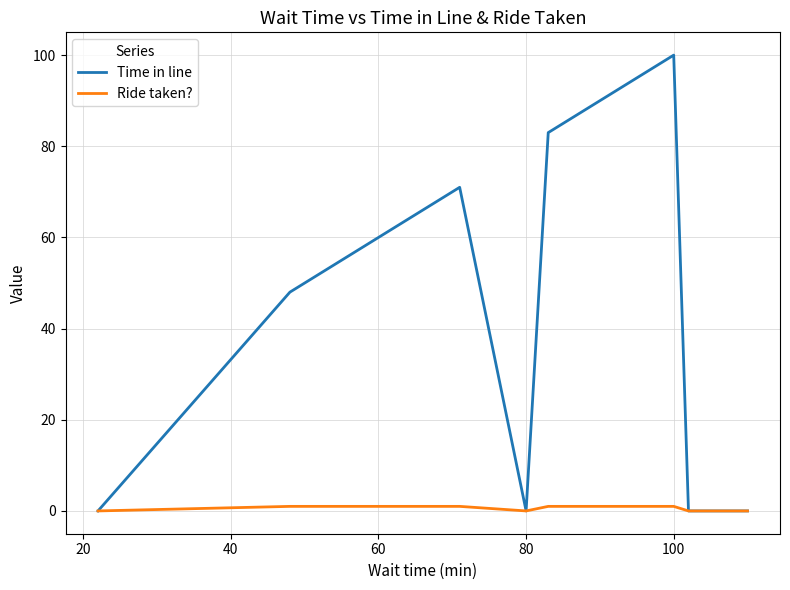

List the series in order of their peak value, highest first.

Time in line, Ride taken?